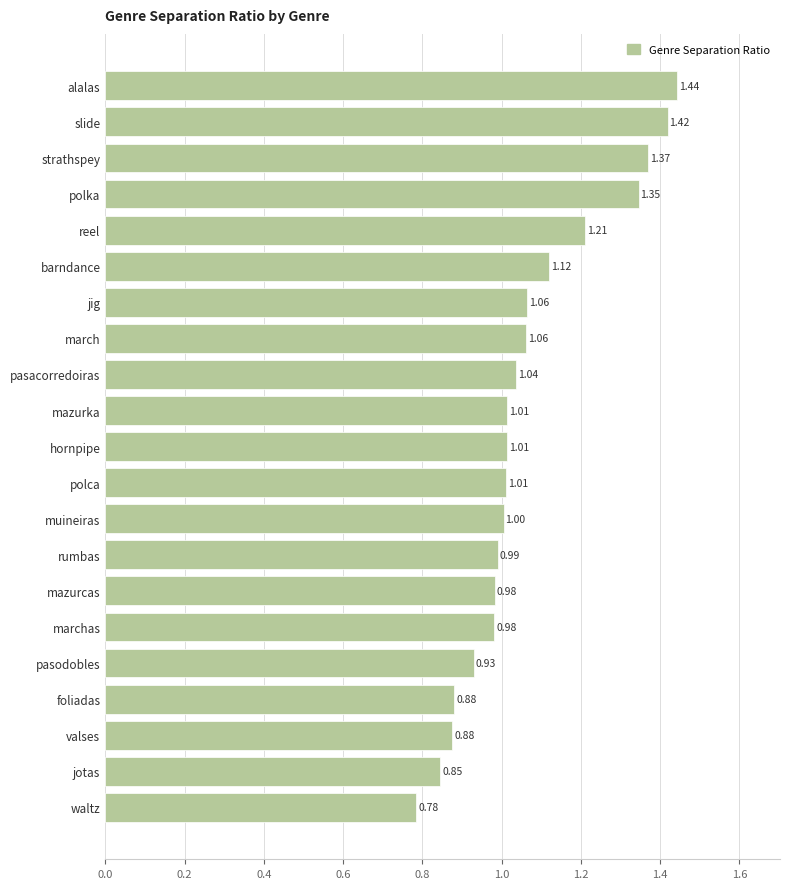

What is the difference between the maximum and minimum values?

0.7